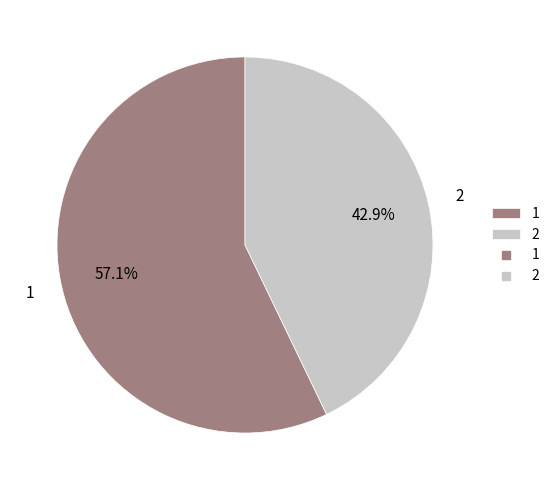

To the nearest percent, what percentage of the pie is 1?

57%